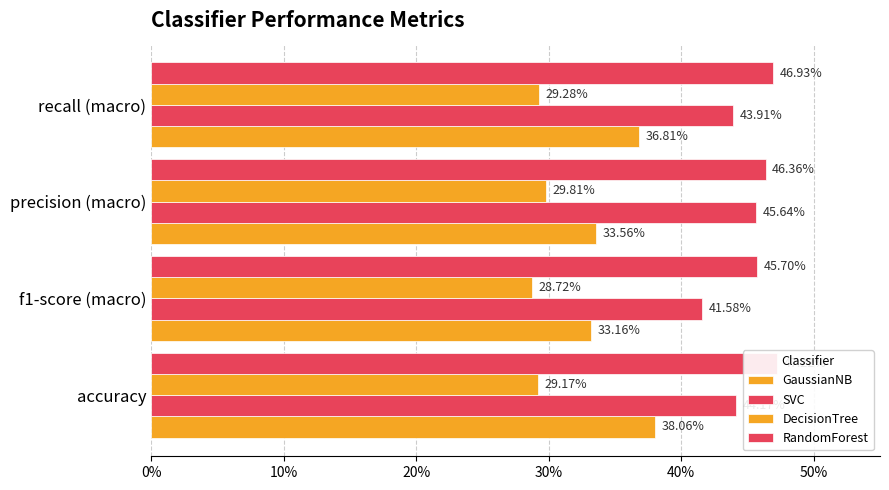

How many bars are there in each group?

4